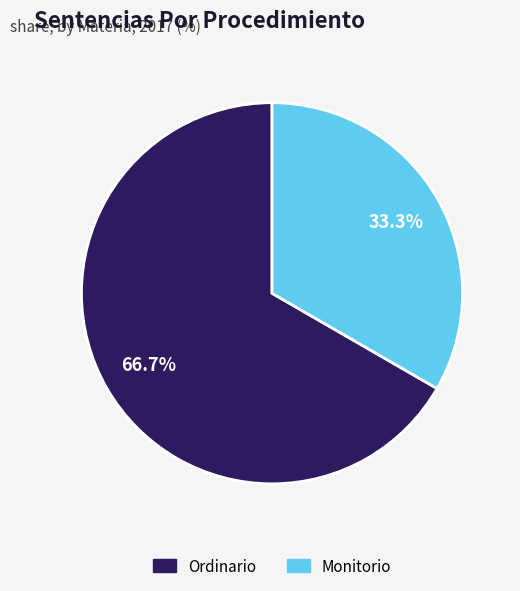

What portion of the pie excludes Ordinario?

33.3%